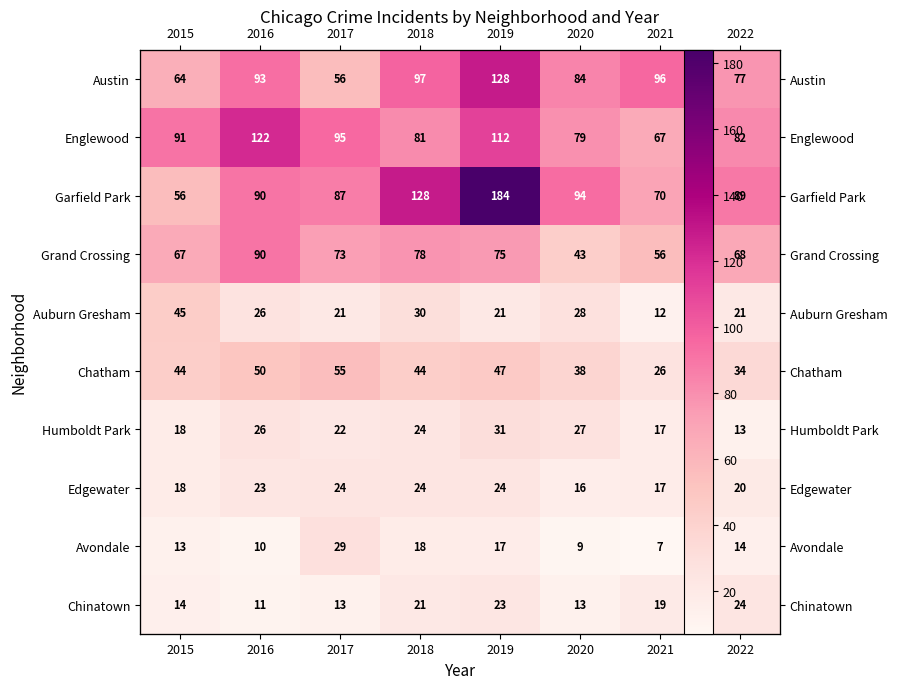

Count the number of data series in this chart.

10